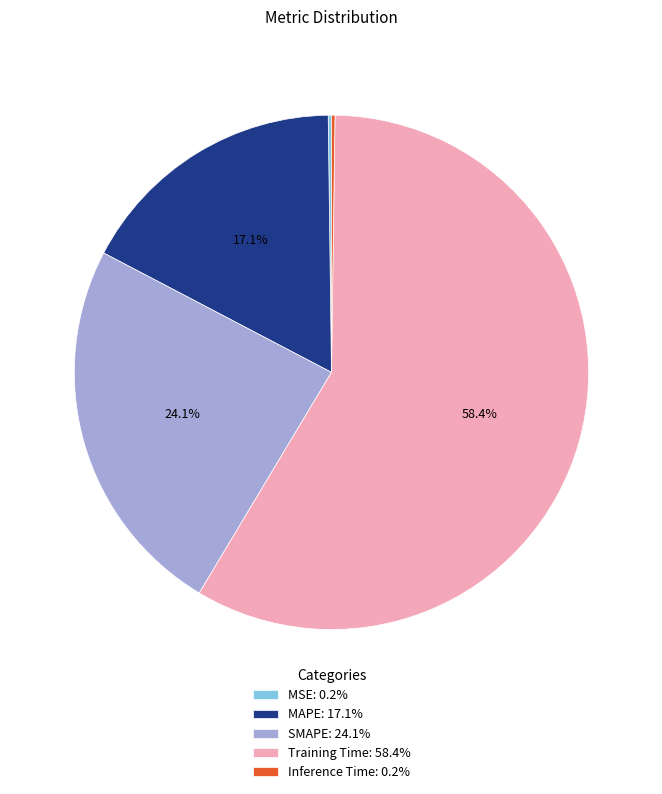

Is the sum of MAPE: 17.1% and Training Time: 58.4% greater than half?

Yes